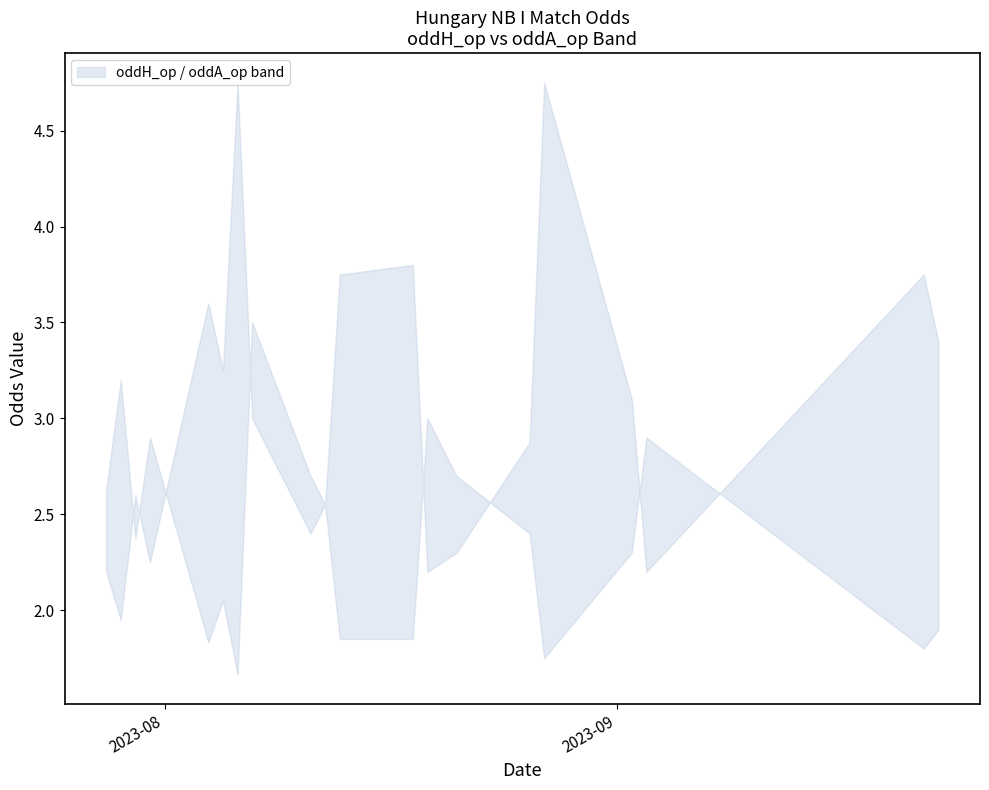

Rank the series at 18 from highest to lowest value.

oddA_op, oddH_op